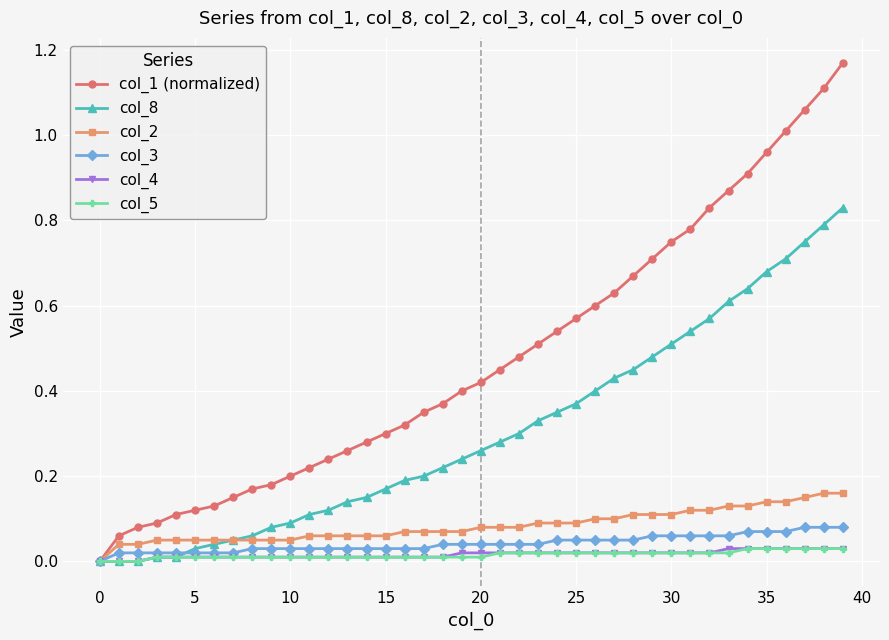

Which series has the largest range (max minus min)?

col_1 (normalized)